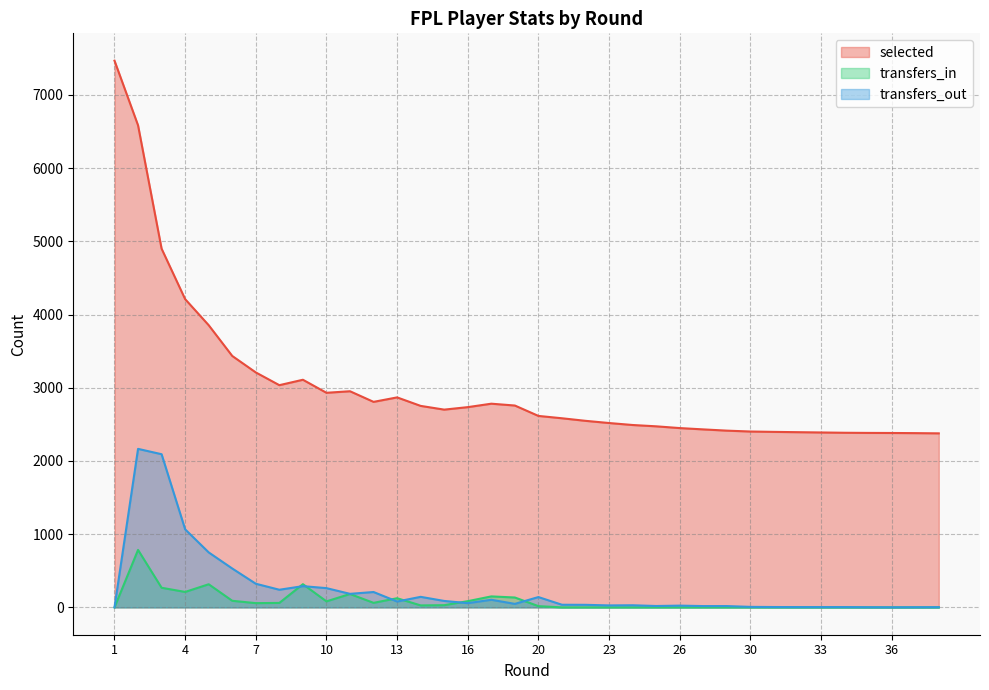

Reading left to right, what are all the values shown in this chart?

selected: 1=7467	2=6584	3=4899	4=4210	5=3854	6=3434	7=3209	8=3035	9=3109	10=2931	11=2952	12=2807	13=2868	14=2752	15=2701	16=2735	17=2782	19=2757	20=2615	21=2583	22=2548	23=2518	24=2491	25=2473	26=2449	27=2431	28=2414	30=2402	31=2397	32=2393	33=2389	34=2385	35=2383	36=2382	37=2380	38=2377
transfers_in: 1=0	2=785	3=268	4=211	5=316	6=90	7=58	8=61	9=317	10=82	11=183	12=62	13=125	14=27	15=30	16=85	17=150	19=135	20=17	21=0	22=0	23=0	24=0	25=0	26=0	27=0	28=0	30=0	31=0	32=0	33=0	34=0	35=0	36=0	37=0	38=0
transfers_out: 1=0	2=2165	3=2092	4=1066	5=751	6=531	7=323	8=241	9=290	10=263	11=185	12=210	13=80	14=144	15=88	16=58	17=104	19=48	20=141	21=36	22=35	23=27	24=29	25=19	26=24	27=18	28=18	30=7	31=5	32=4	33=4	34=4	35=2	36=1	37=2	38=3